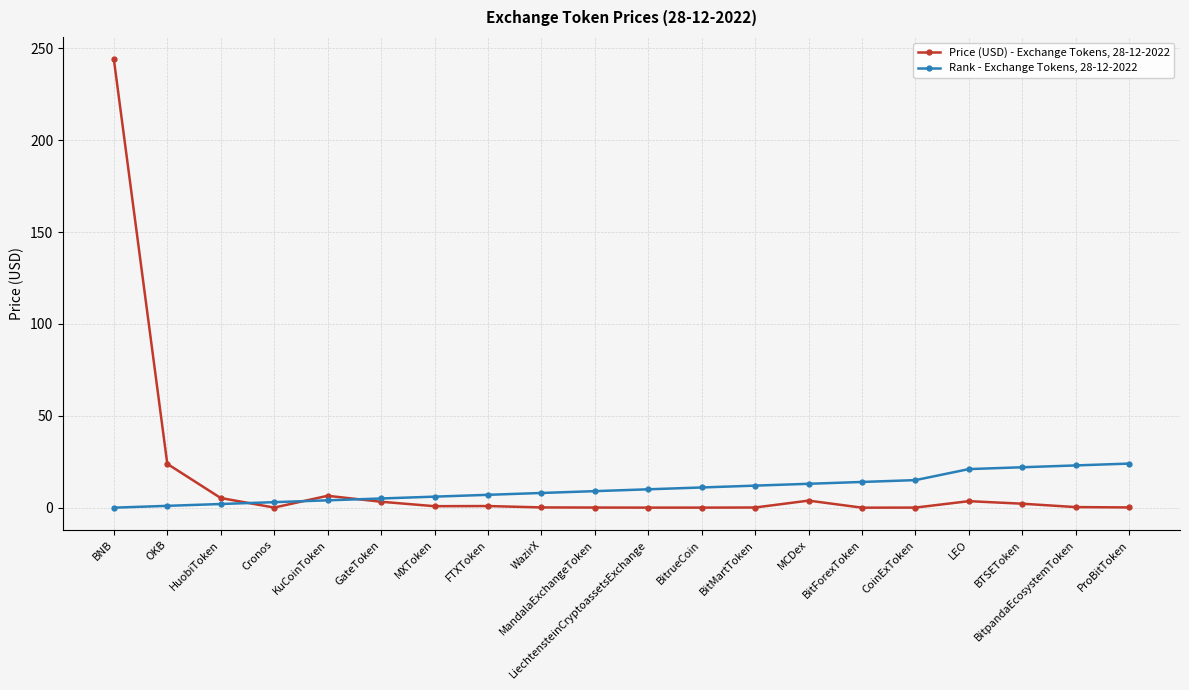

Rank the series by their maximum value, from highest to lowest.

Price (USD) - Exchange Tokens, 28-12-2022, Rank - Exchange Tokens, 28-12-2022